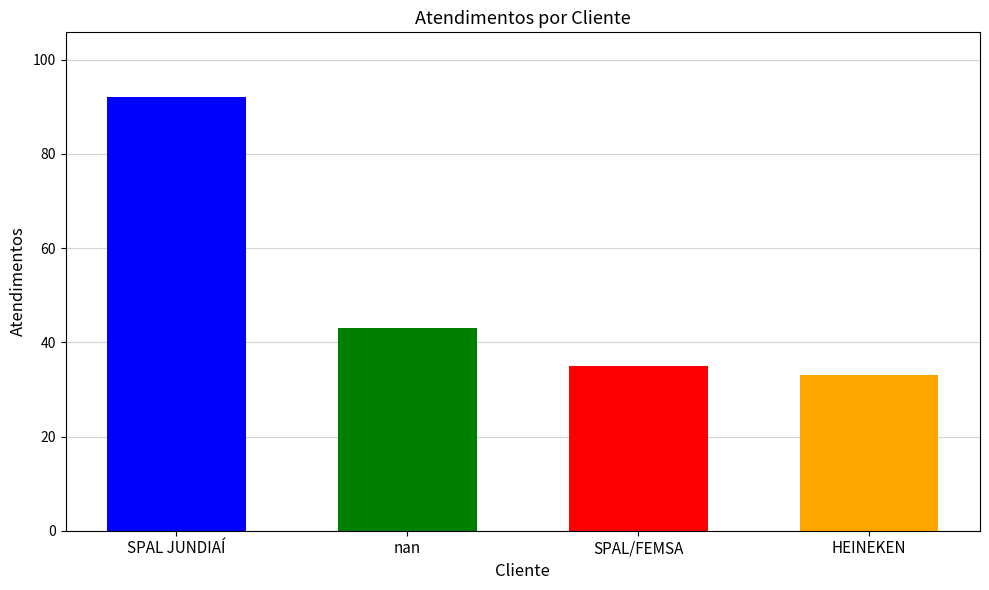

What is the change in value from nan to HEINEKEN?

-10